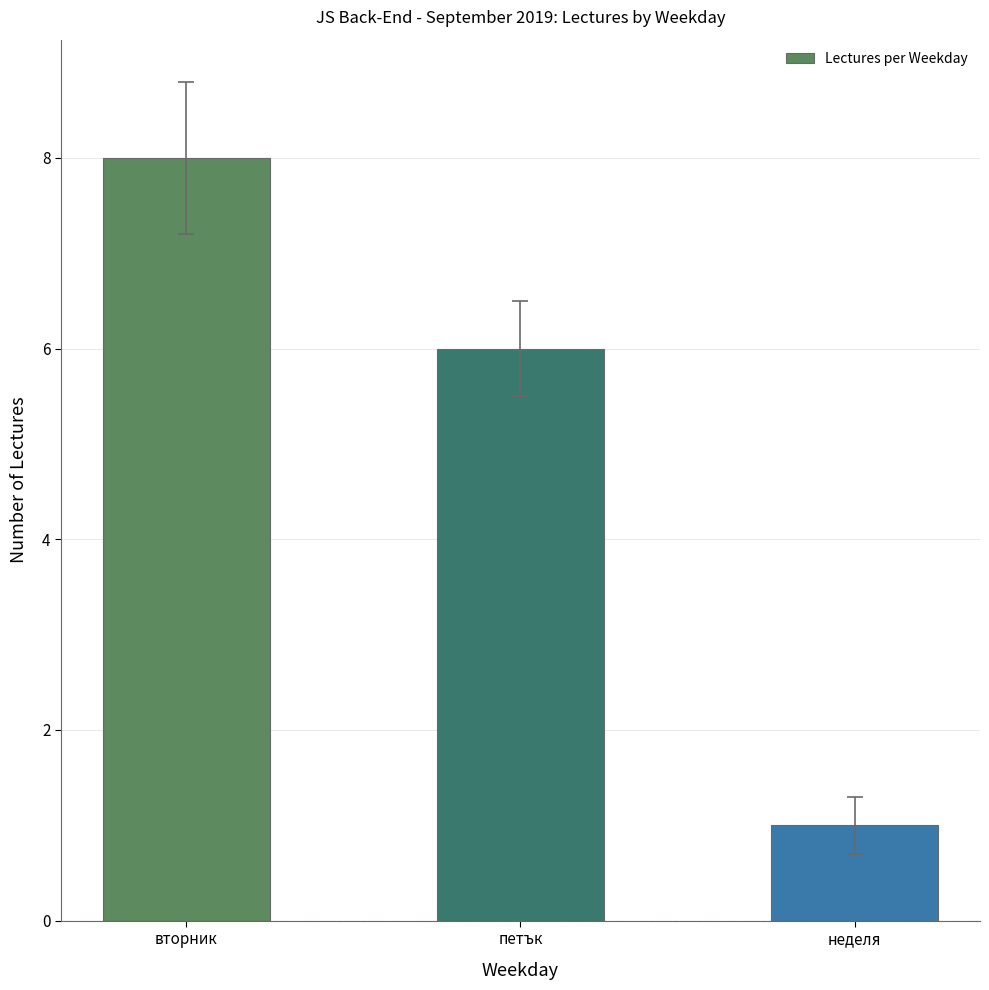

Where is the data nearest to the value 4?

петък